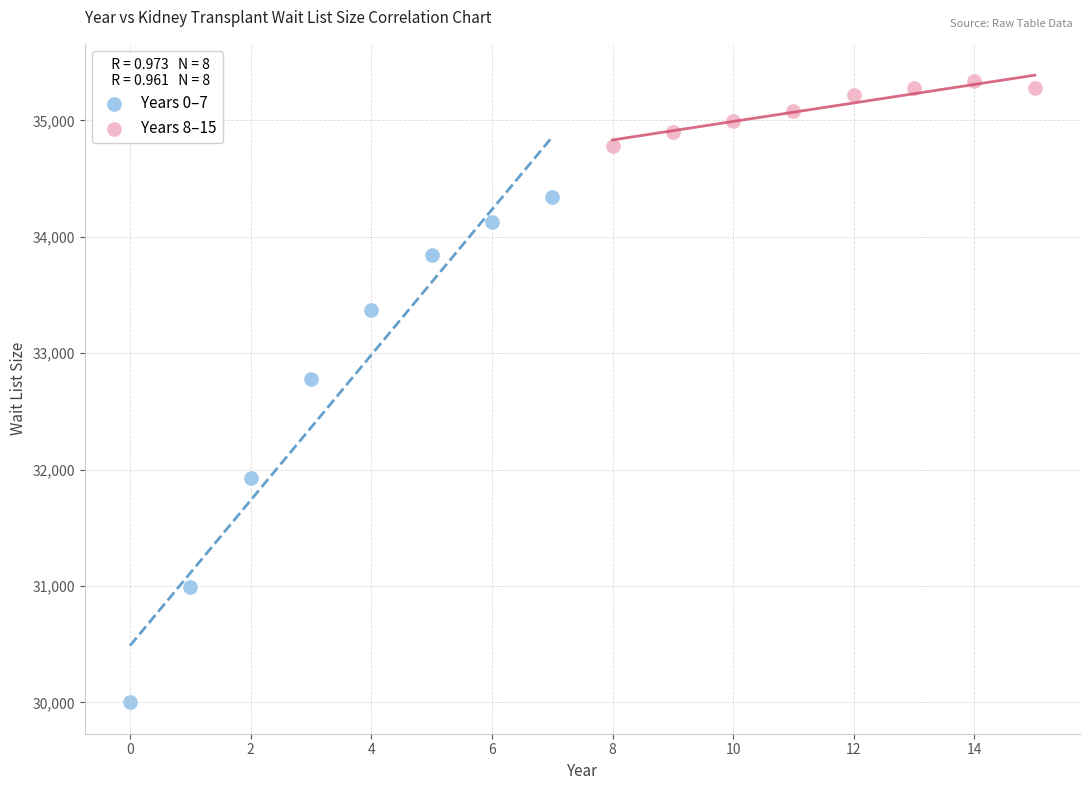

Which series contains the highest Y value?

Years 8–15